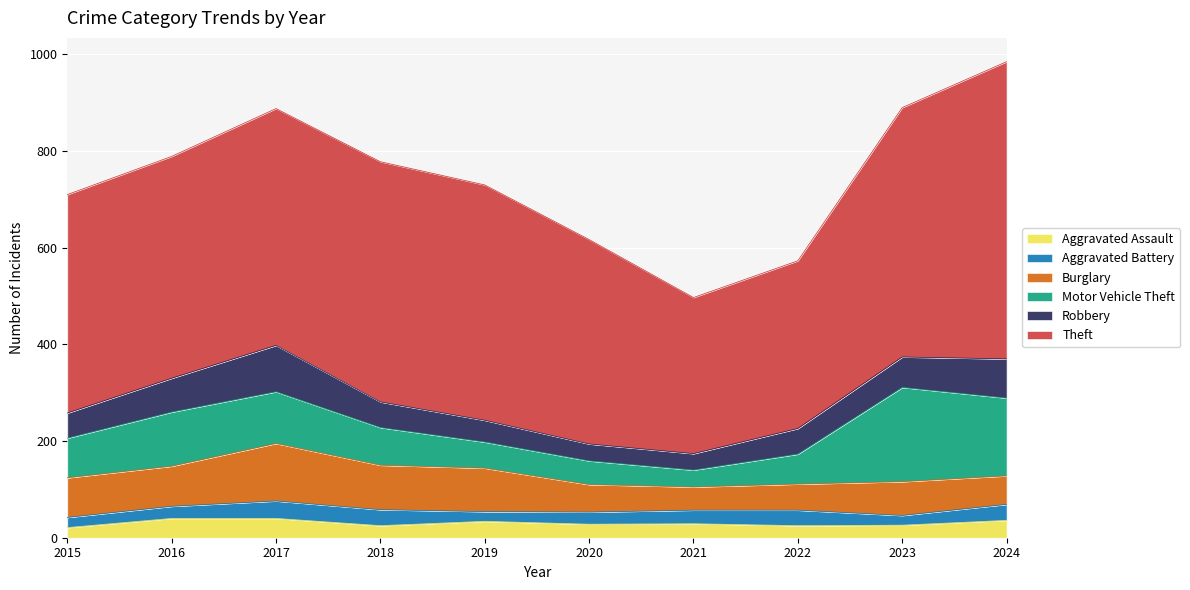

What is the maximum value for Robbery?

96